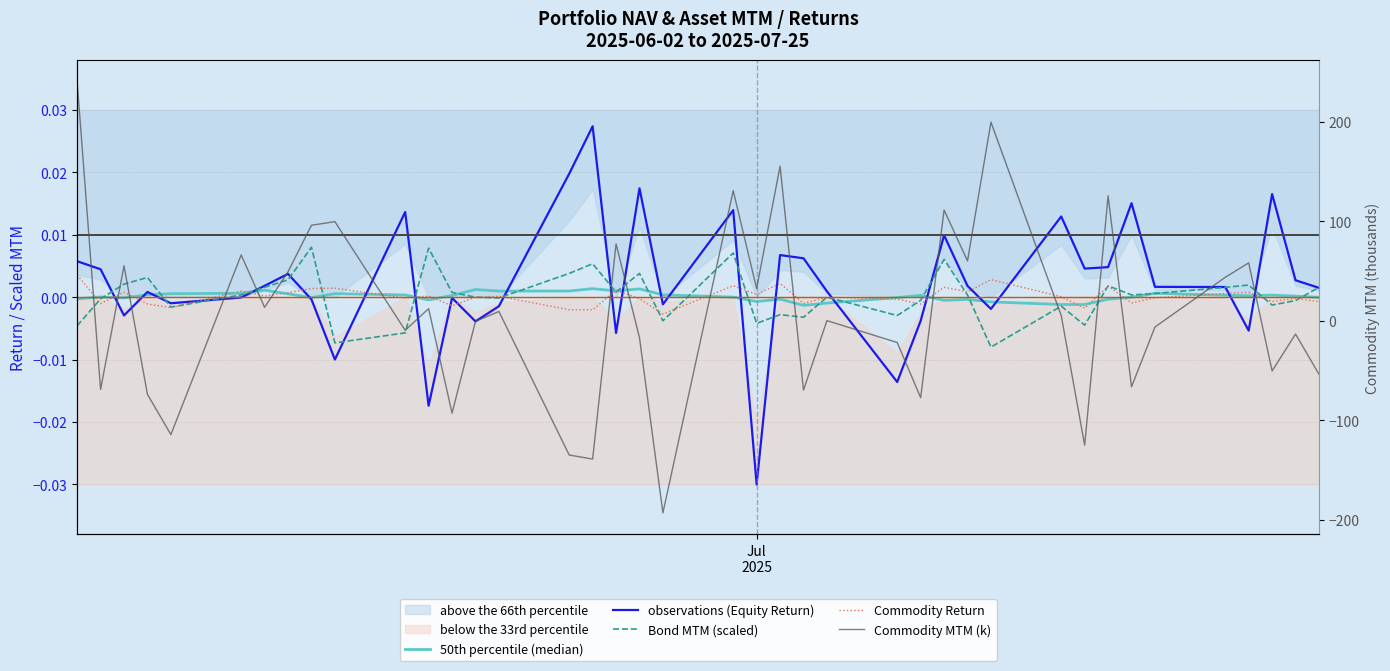

True or false: observations (Equity Return) and 50th percentile (median) cross at least once.

True